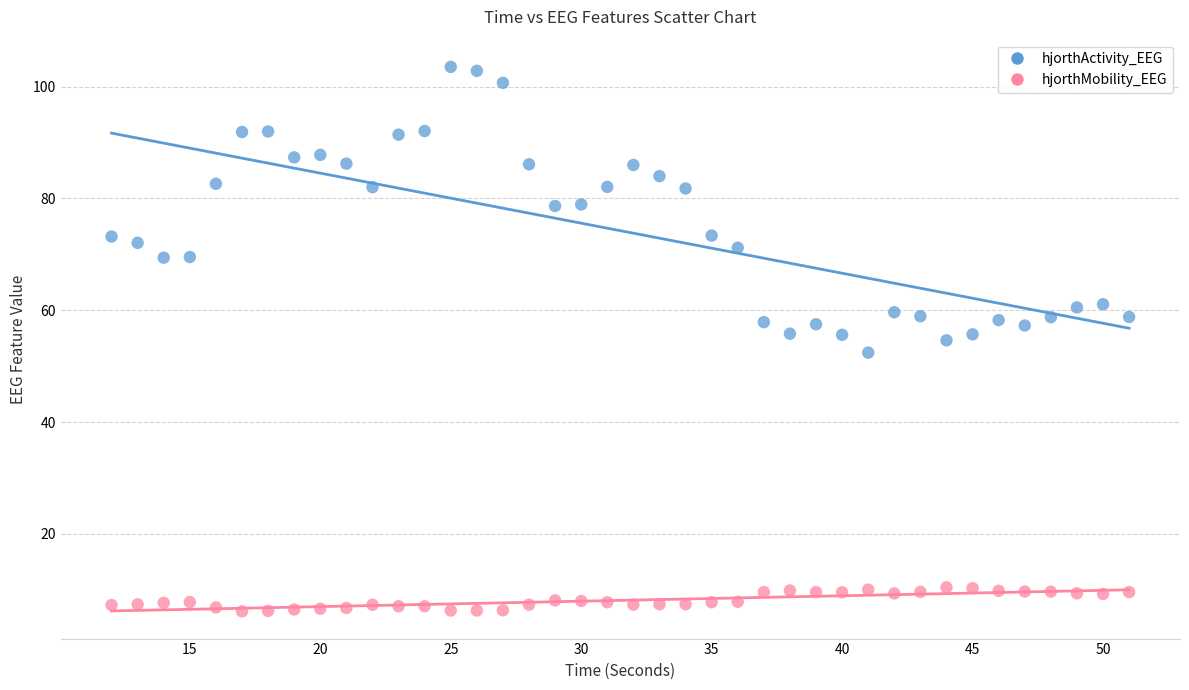

Across all data points, what is the range of X values (max minus min)?

39.0